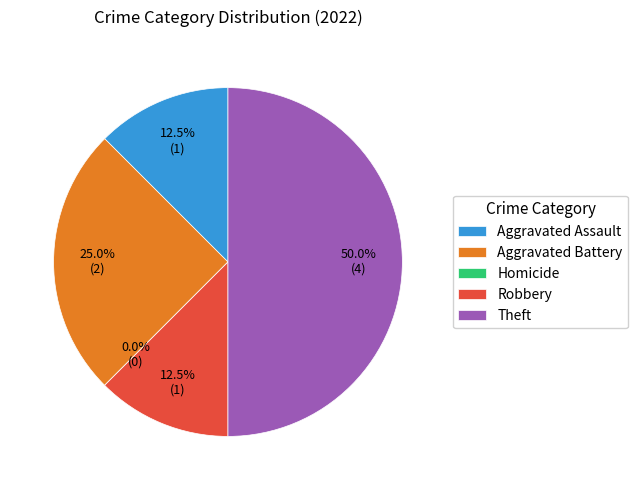

Which slice is the smallest?

Homicide